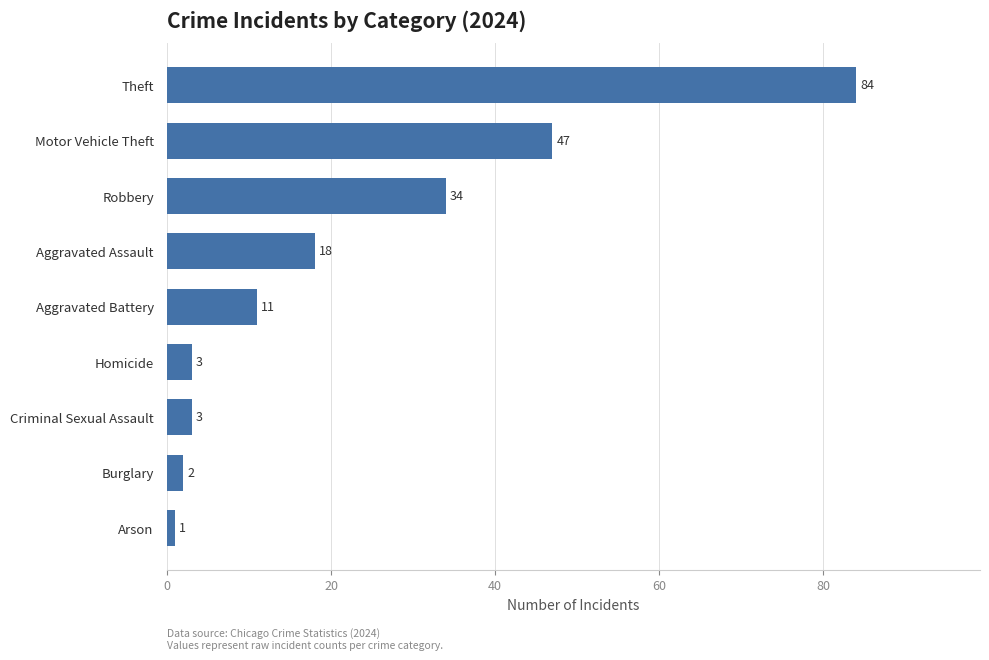

How many distinct data groups are displayed?

1